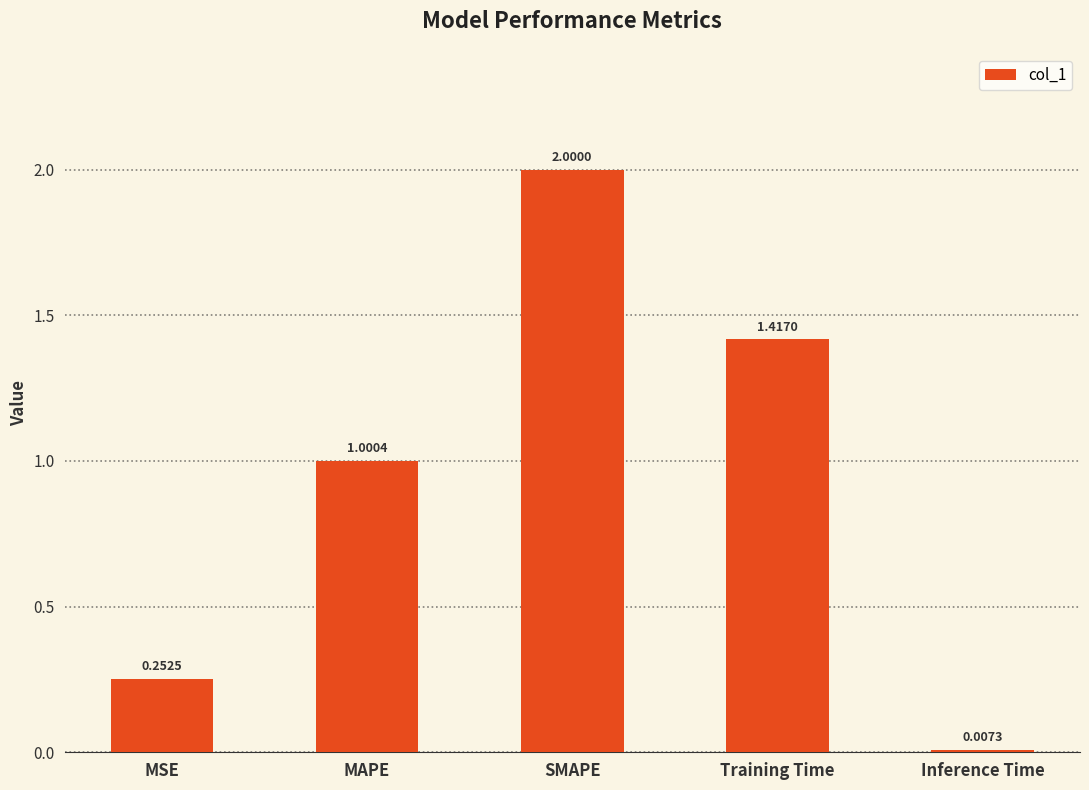

How many bars are there in total?

5